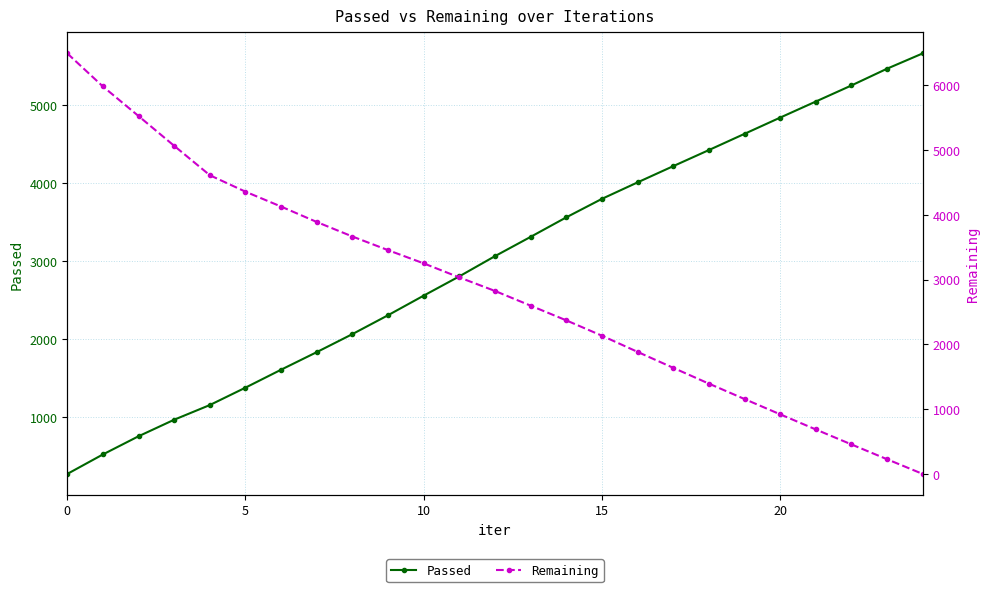

True or false: Remaining has more than 1 points higher than both neighbors.

False